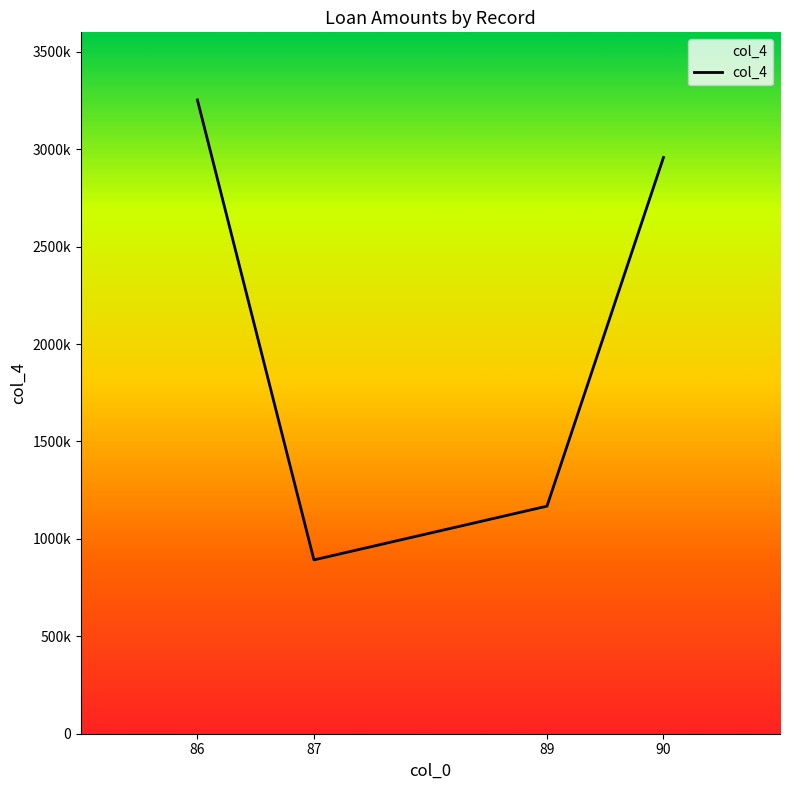

Reading right to left, transcribe all the data shown in this chart.

2957842	1168104	892323	3252782